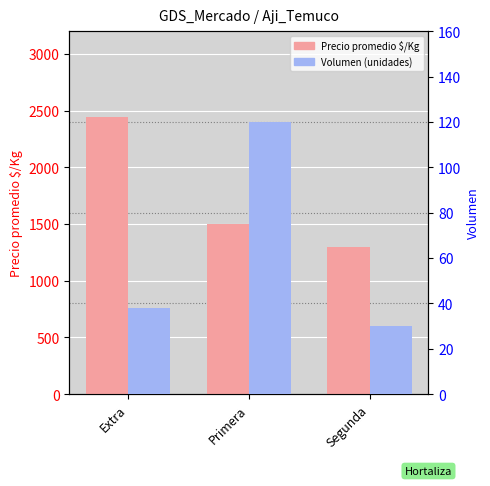

Reading right to left, extract all data points from this chart.

Precio promedio $/Kg: Segunda=1300	Primera=1500	Extra=2444
Volumen (unidades): Segunda=30	Primera=120	Extra=38